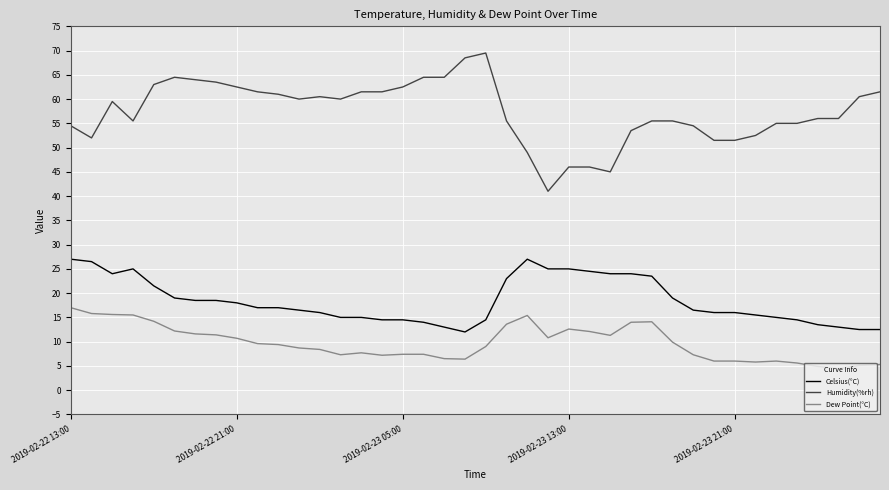

List the series in order of their overall mean, highest first.

Humidity(%rh), Celsius(°C), Dew Point(°C)